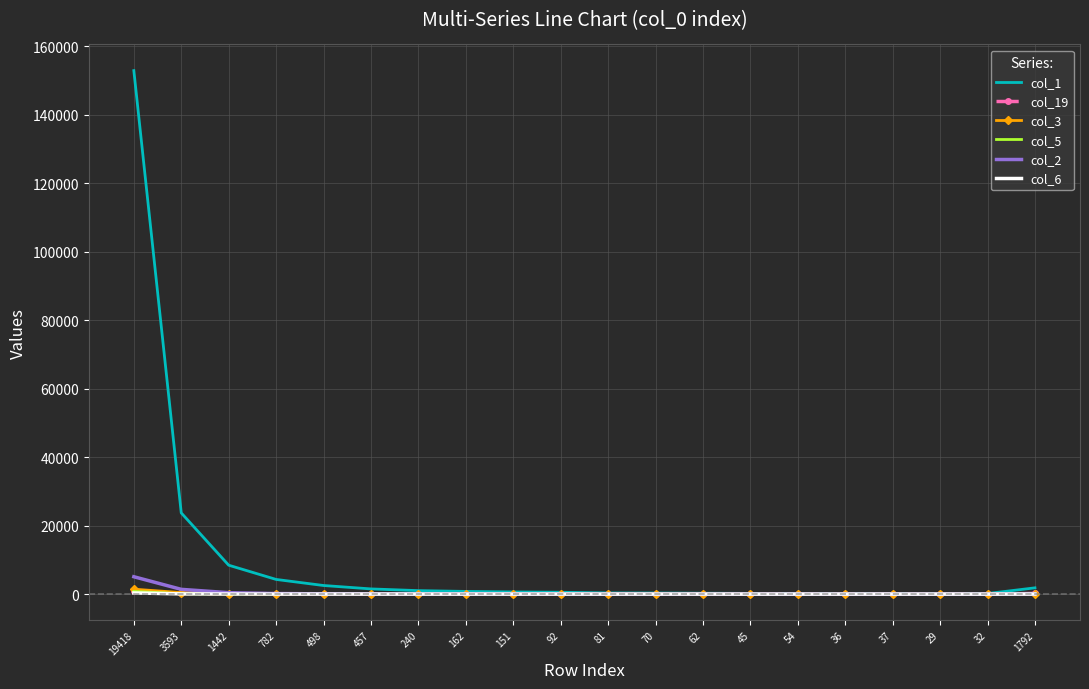

At which label does col_6 first exceed 9?

19418